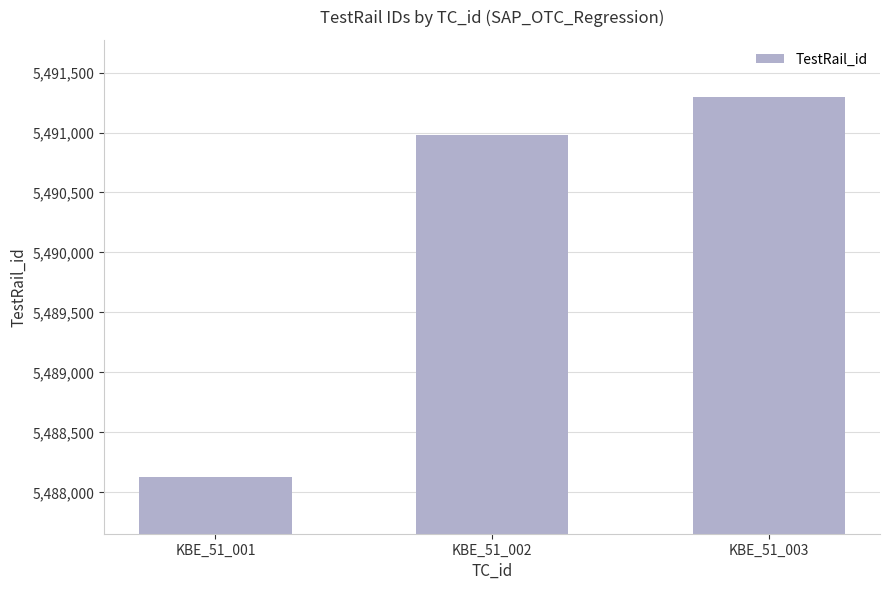

What is the difference between the second highest and minimum values?

2850